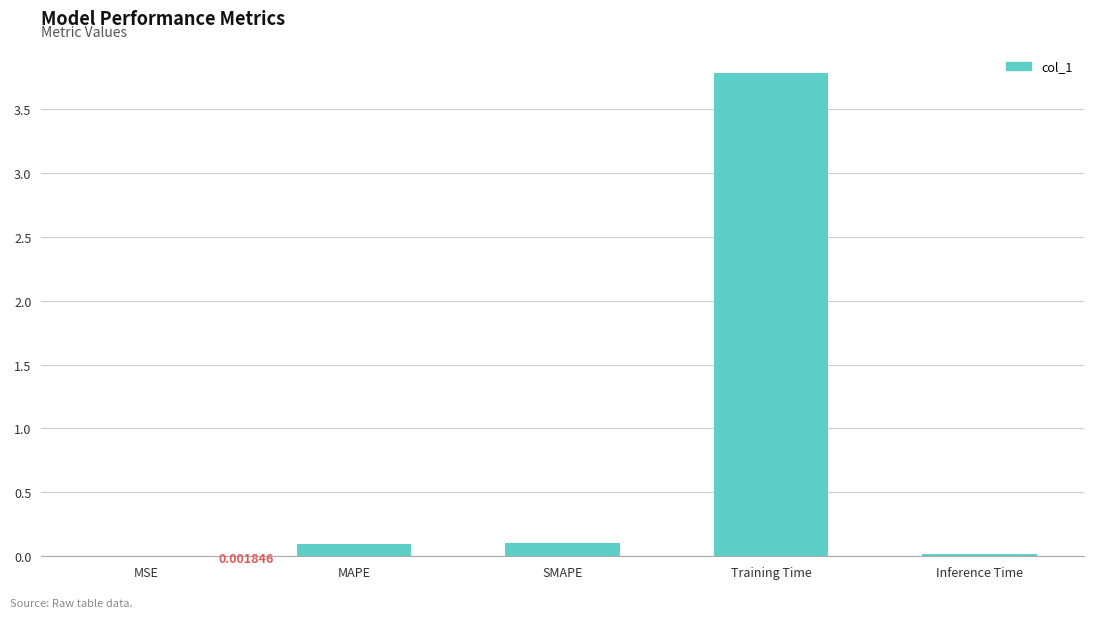

Which category has the highest value across all series?

Training Time